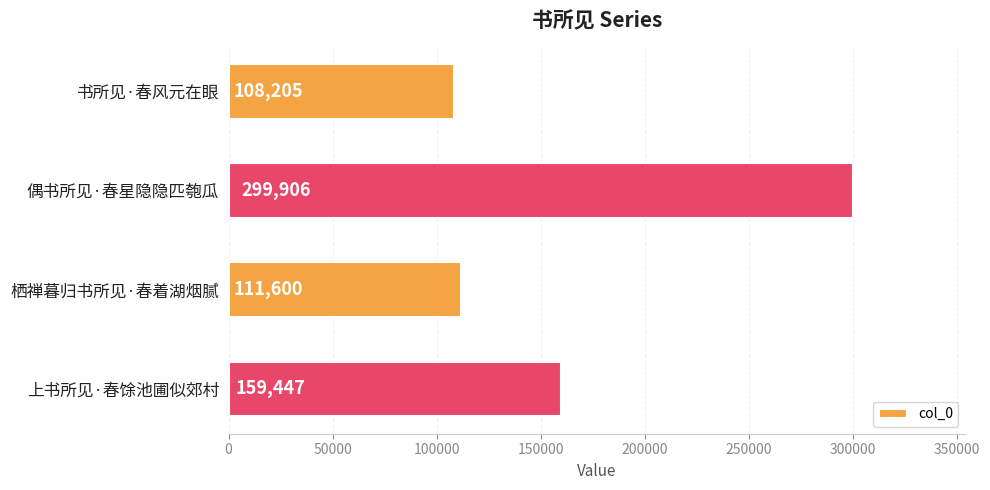

List the labels in order of value, largest first.

偶书所见·春星隐隐匹匏瓜, 上书所见·春馀池圃似郊村, 栖禅暮归书所见·春着湖烟腻, 书所见·春风元在眼